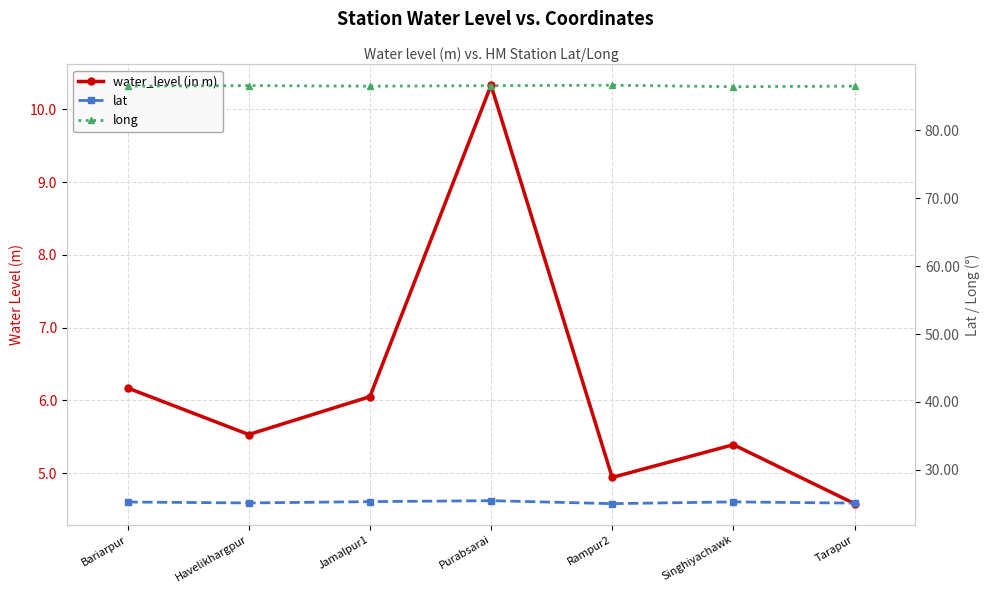

True or false: lat has more than 1 interior local peaks.

True